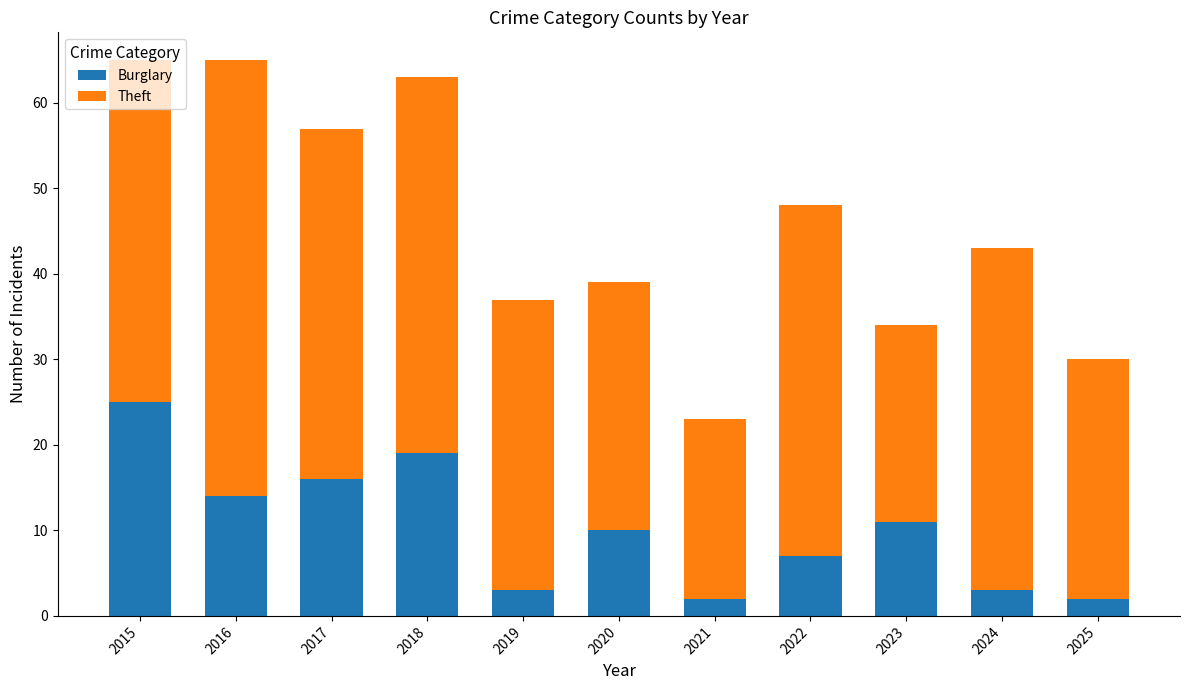

The Burglary series shows 14 at 2015. True or false?

False